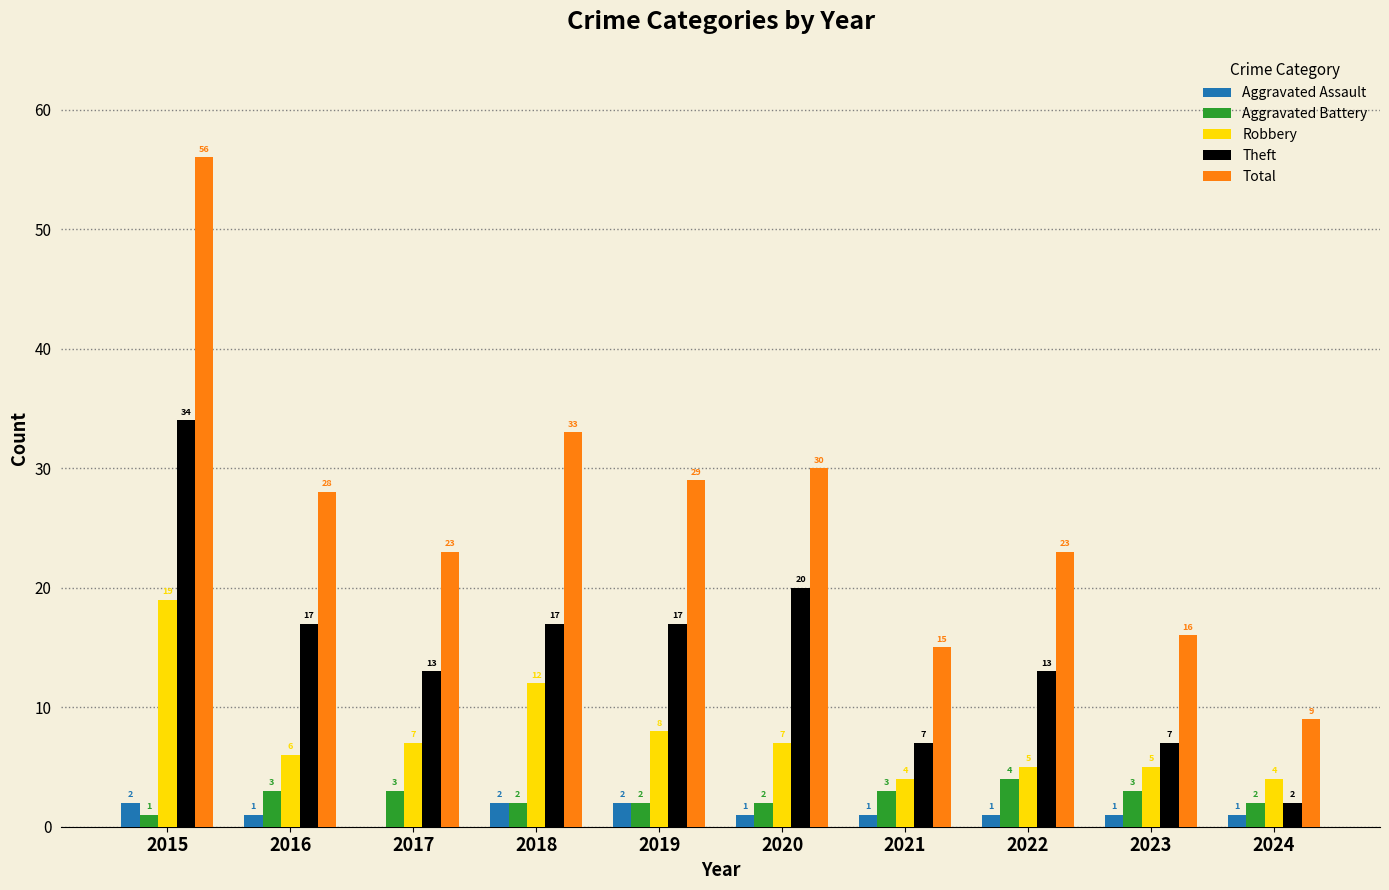

At which category is the sum across all series the highest?

2015